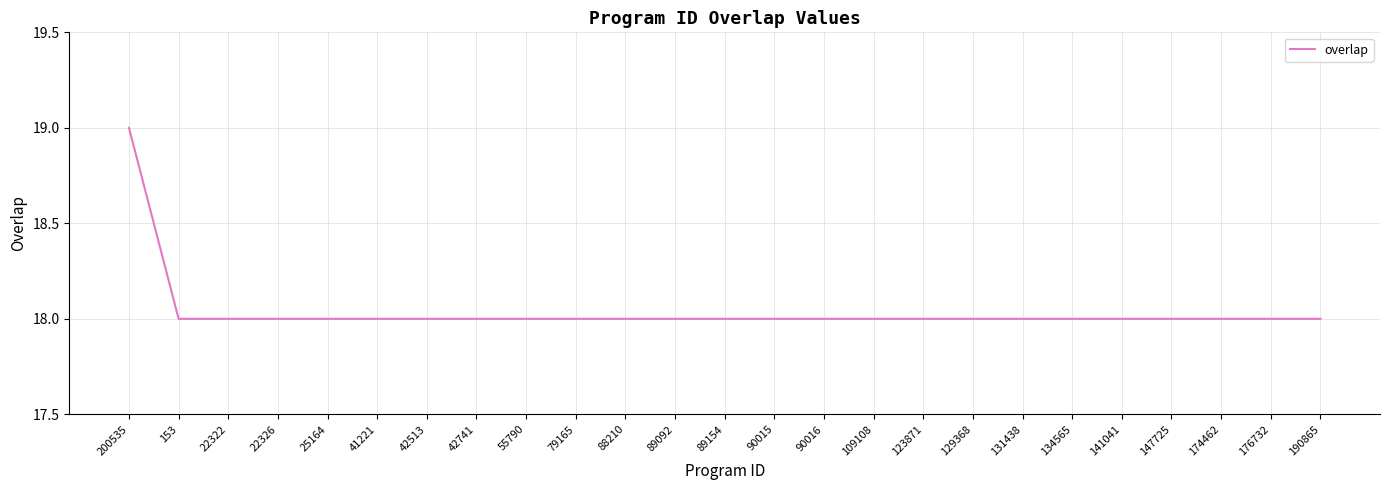

Read the value at 25164.

18